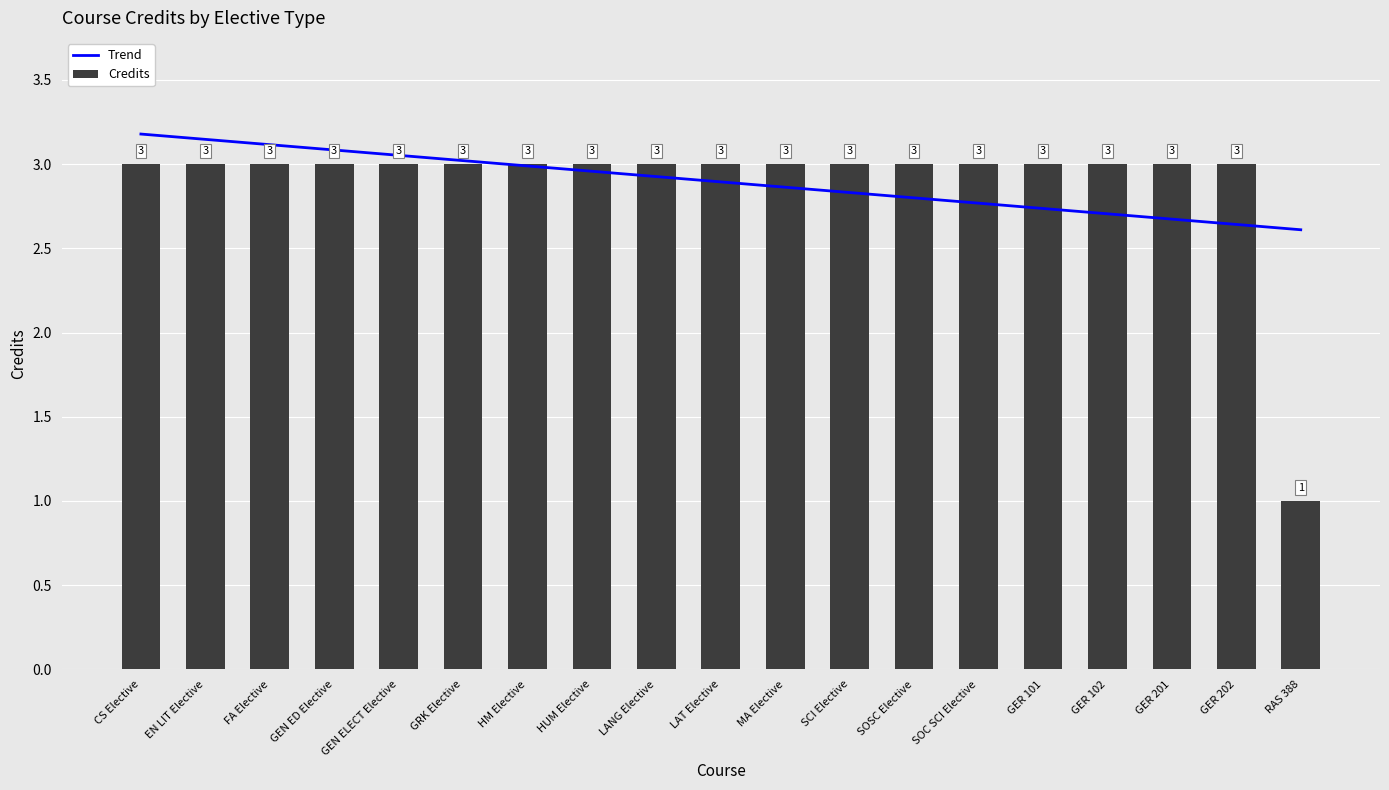

Reading right to left, extract all data points from this chart.

Trend: 2.6	2.6	2.7	2.7	2.7	2.8	2.8	2.8	2.9	2.9	2.9	3.0	3.0	3.0	3.1	3.1	3.1	3.1	3.2
Credits: 1.0	3.0	3.0	3.0	3.0	3.0	3.0	3.0	3.0	3.0	3.0	3.0	3.0	3.0	3.0	3.0	3.0	3.0	3.0